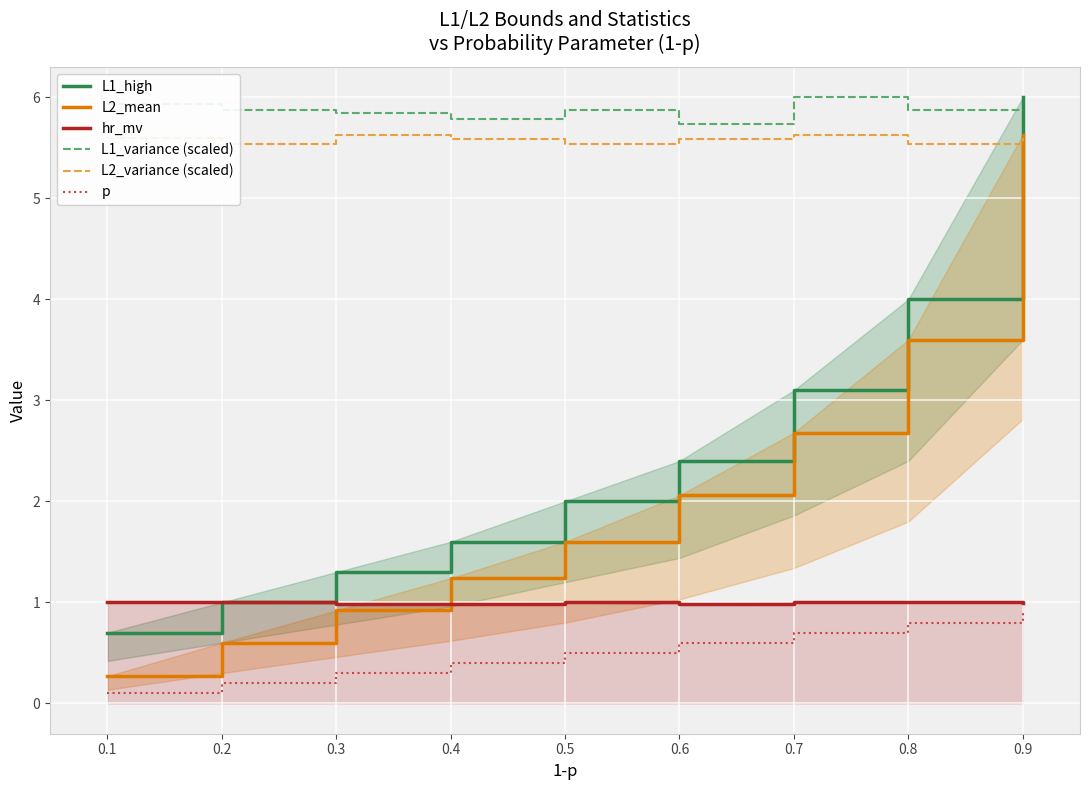

What is the highest value of the L1_variance (scaled) series?

6.0